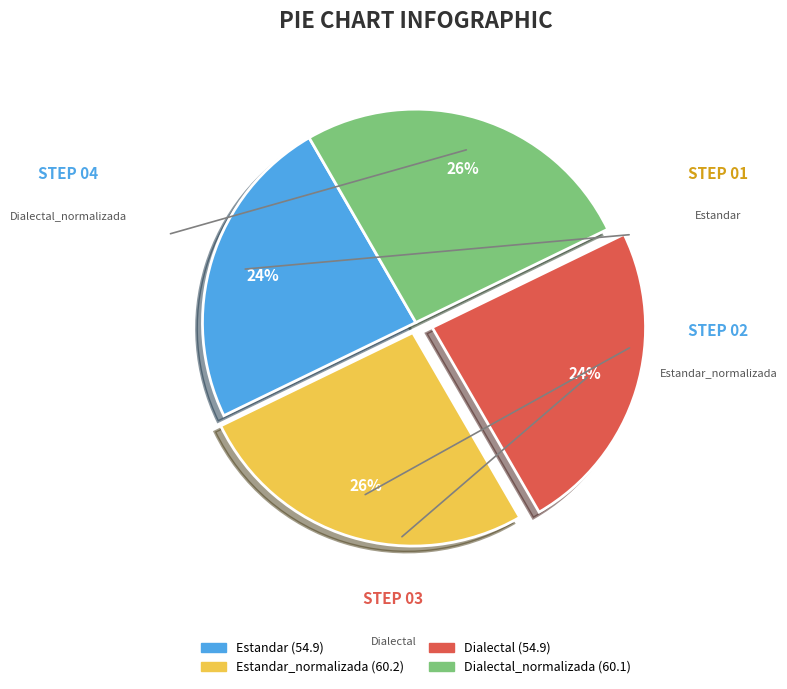

Is there a majority slice in this chart?

No